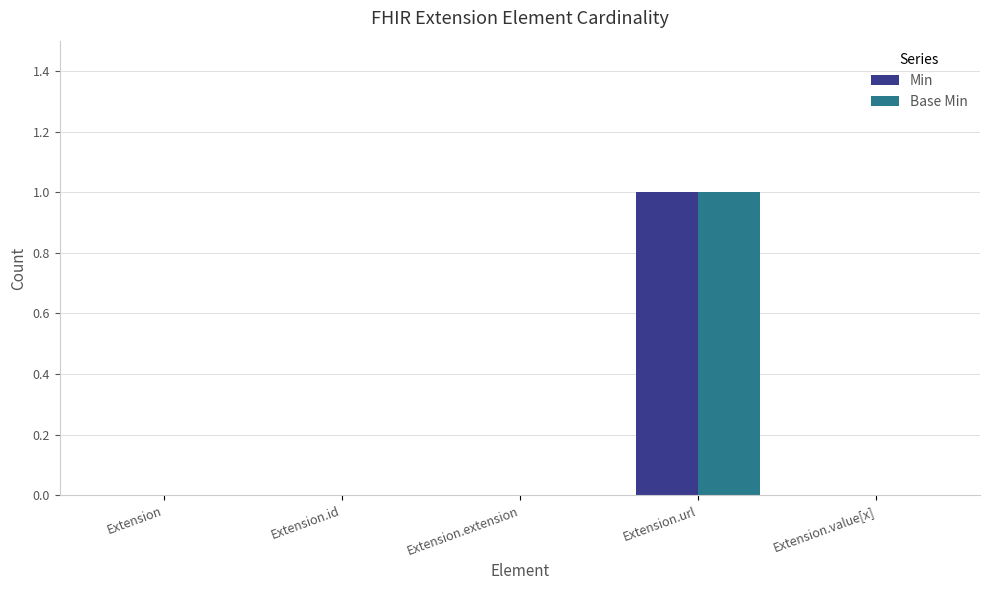

Is it true that Base Min equals 1 at Extension.url?

True